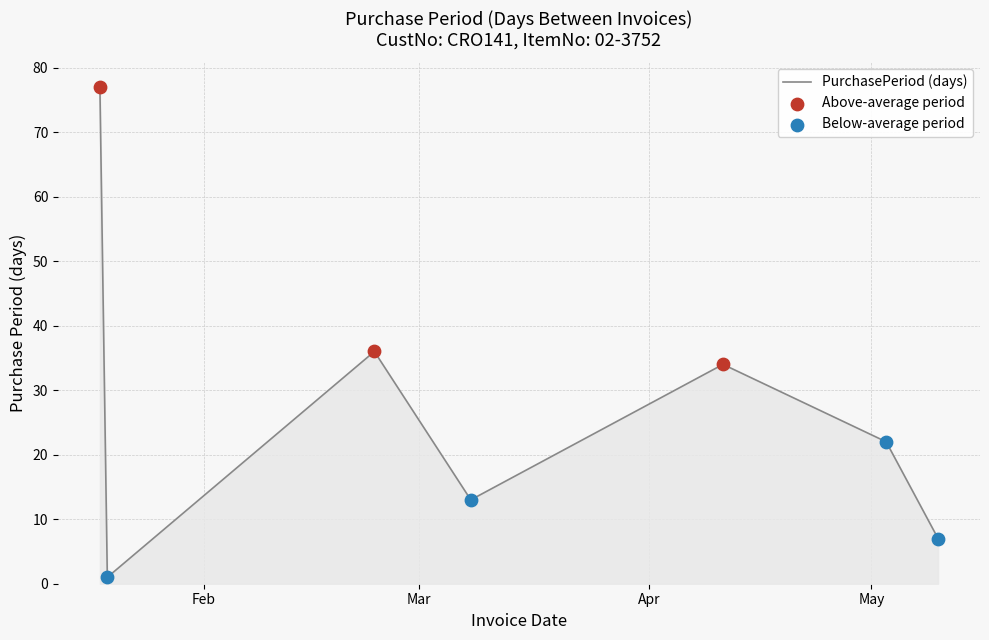

What is the greatest value displayed?

77